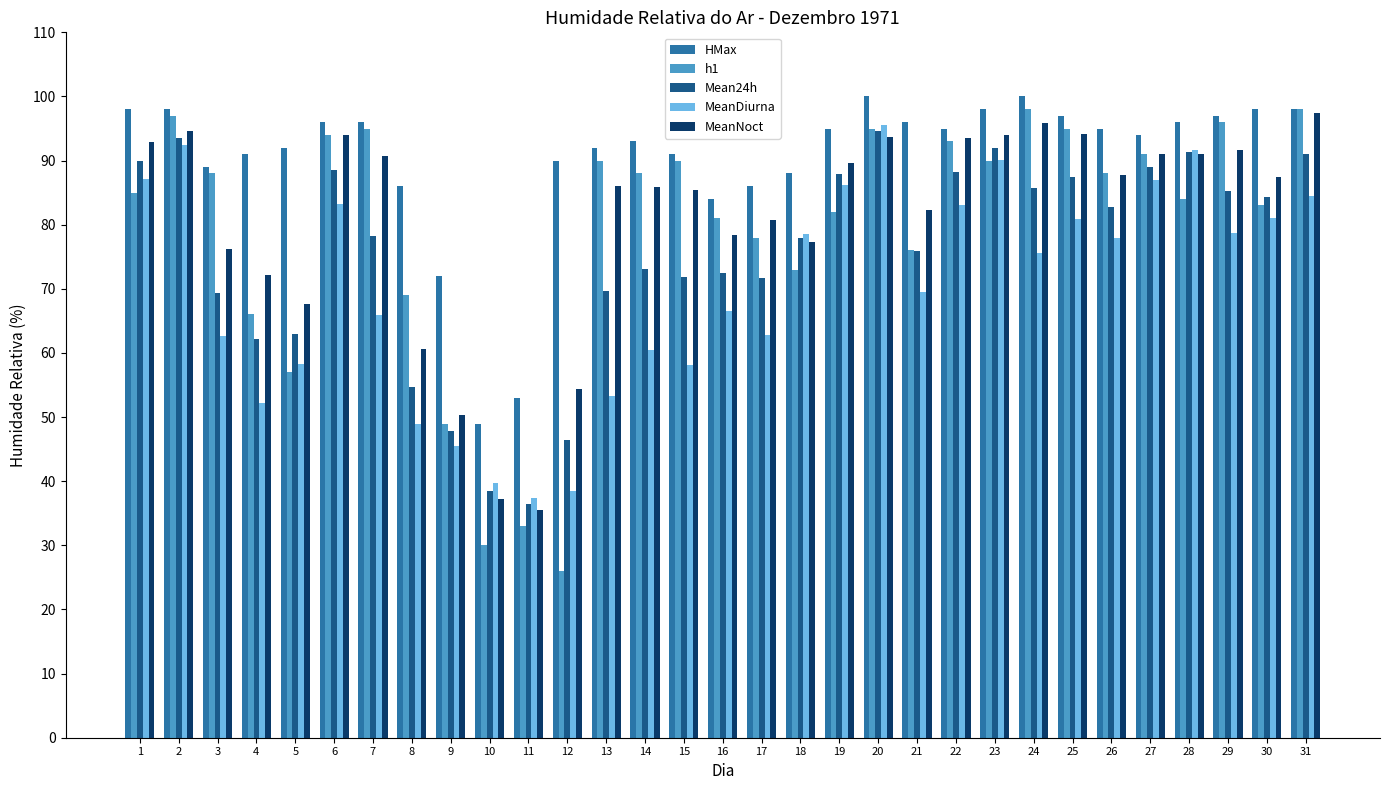

What is the difference between the maximum and minimum values in the MeanDiurna series?

58.1